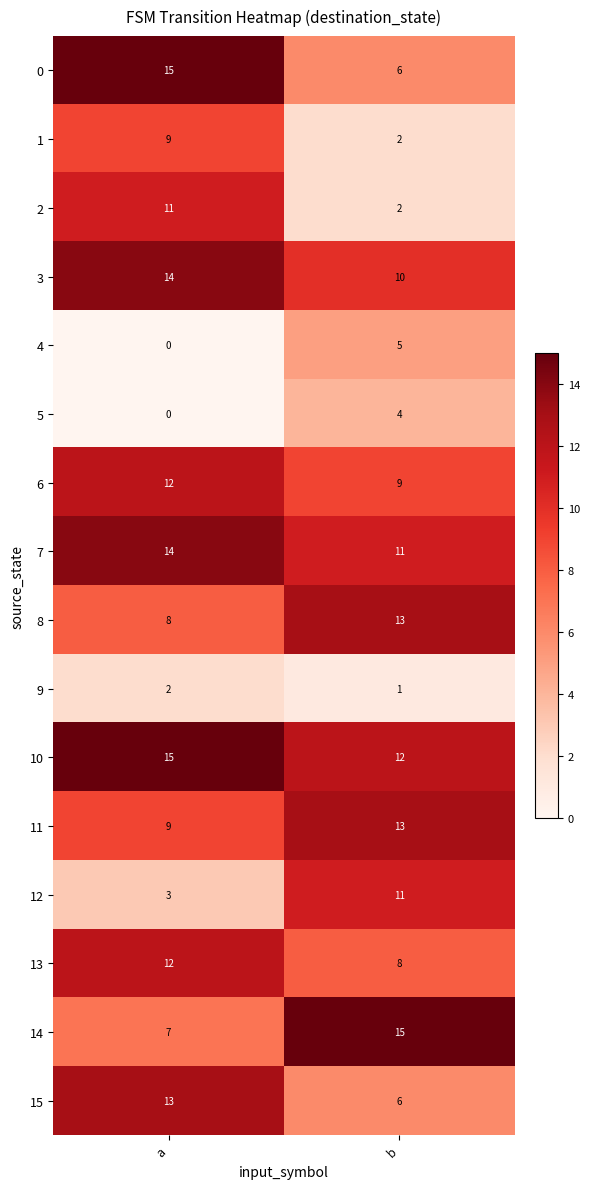

Which label corresponds to the smallest value in the chart?

a